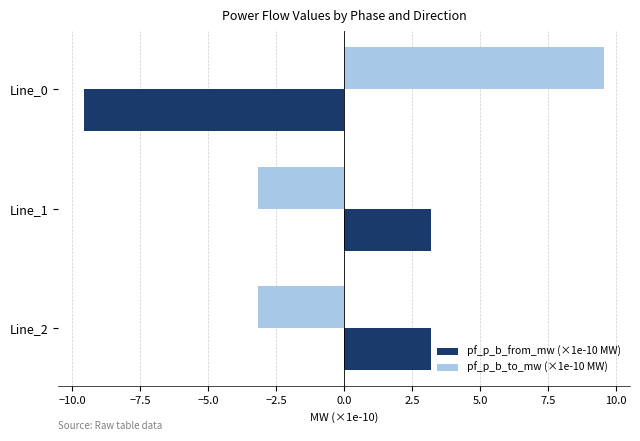

What is the difference between the highest and lowest values at Line_2?

6.4